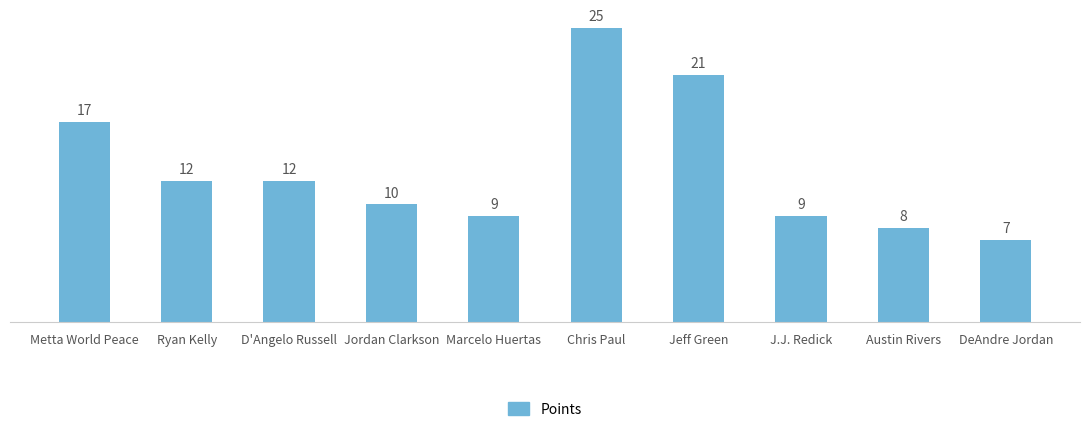

What is the maximum value shown in the chart?

25